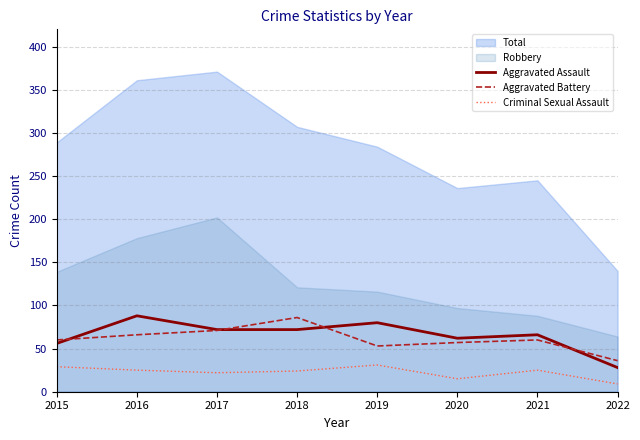

Is it true that Criminal Sexual Assault equals 17 at 2015?

False